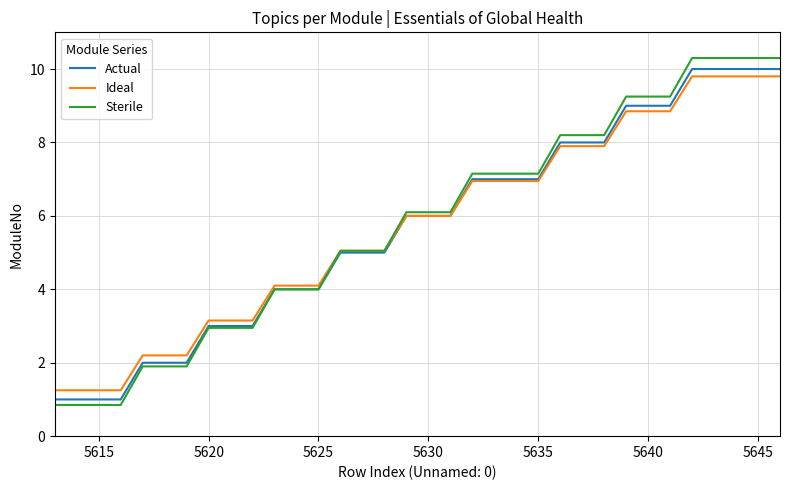

What is the maximum value for Sterile?

10.3